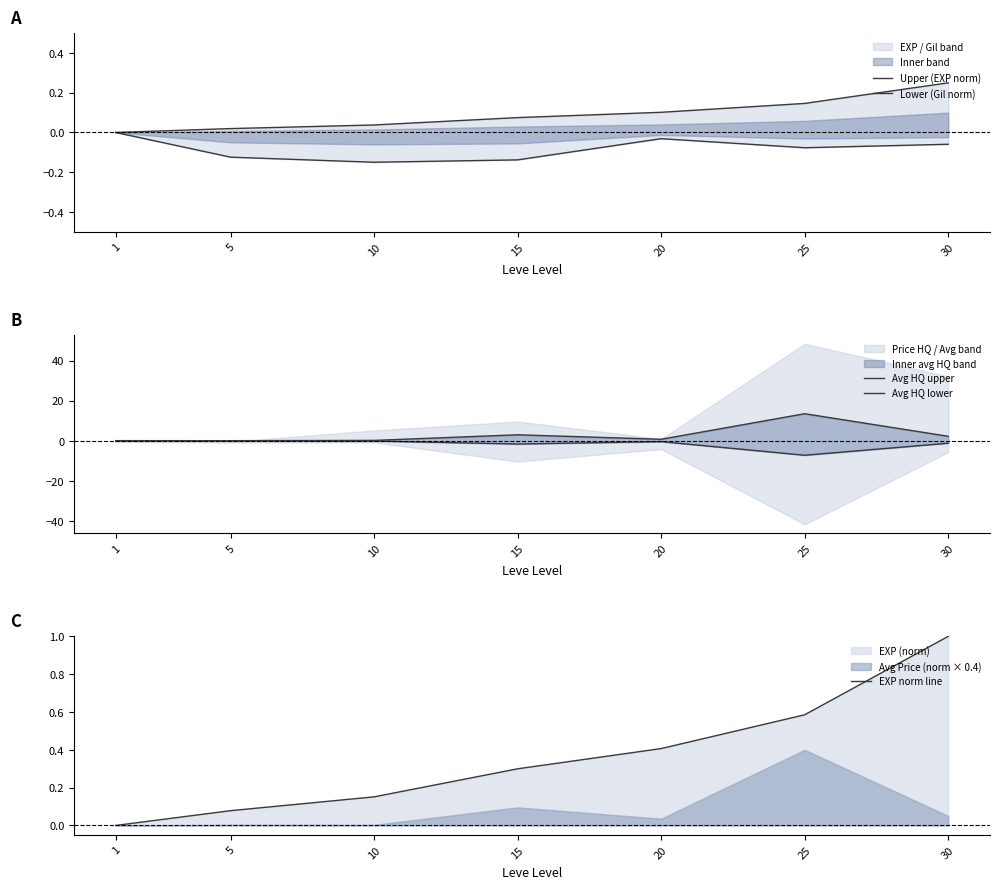

Rank the series by their maximum value, from lowest to highest.

Avg HQ lower, Lower (Gil norm), Upper (EXP norm), EXP norm line, Avg HQ upper